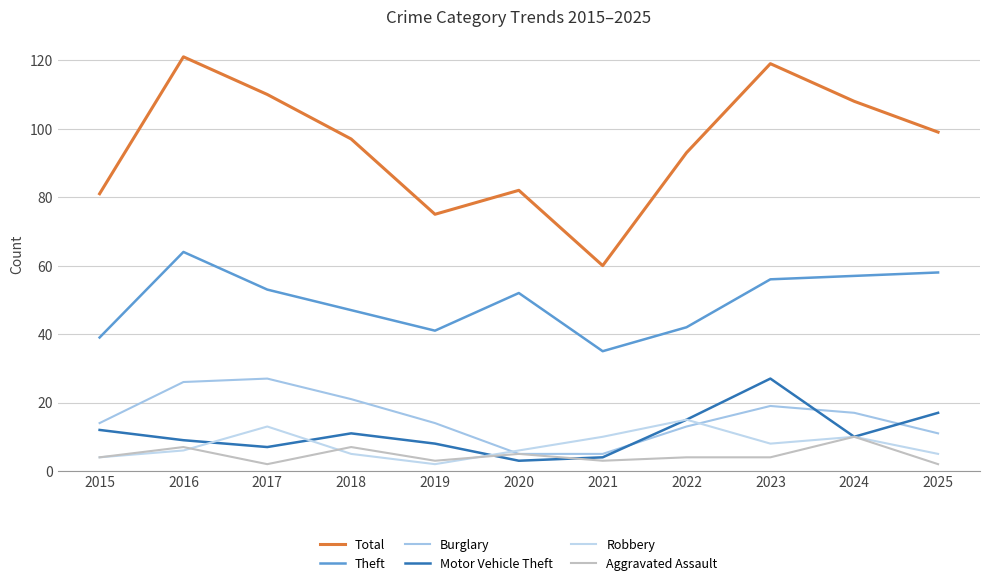

At which category is the sum across all series the highest?

2016